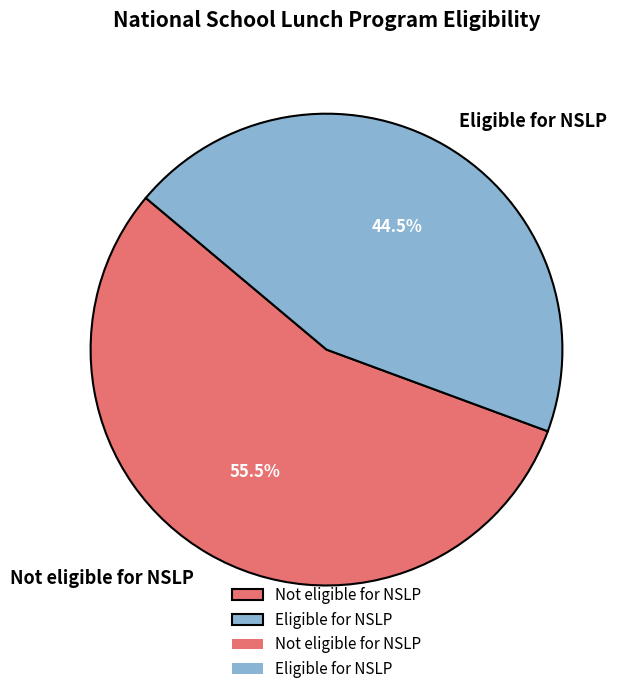

What is the ratio of the value at Eligible for NSLP to the value at Not eligible for NSLP?

0.8